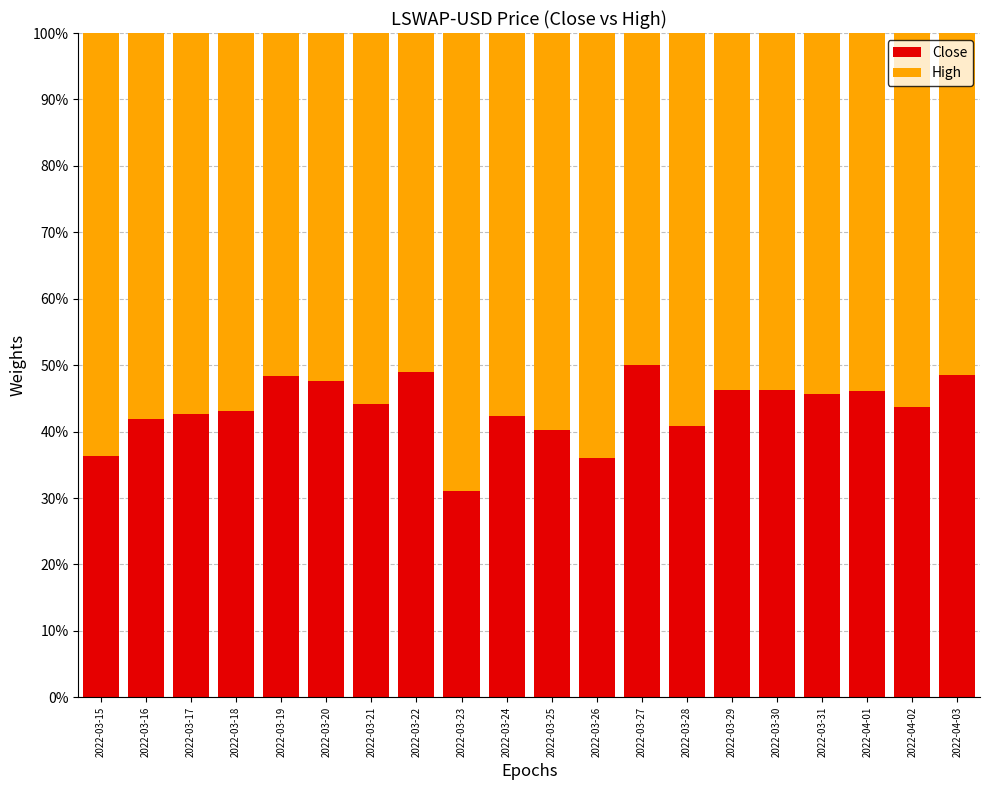

What are all the series names shown in the legend?

Close, High